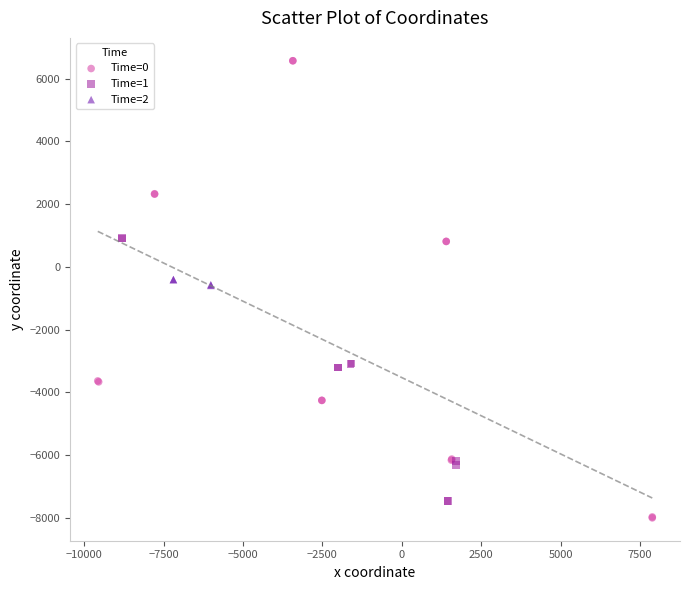

Which series has the largest Y range (max minus min)?

Time=0